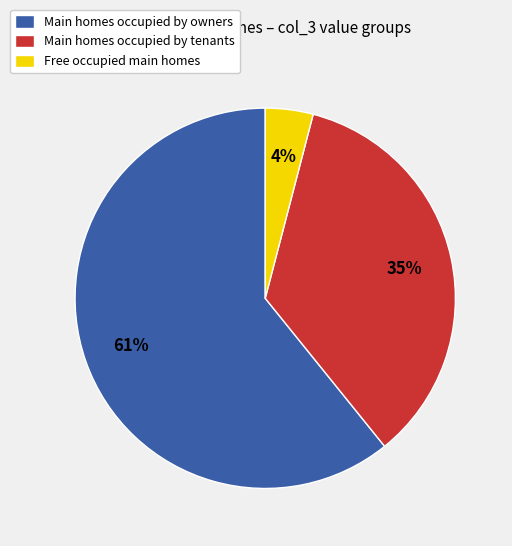

What is the largest slice in the pie chart?

Main homes occupied by owners